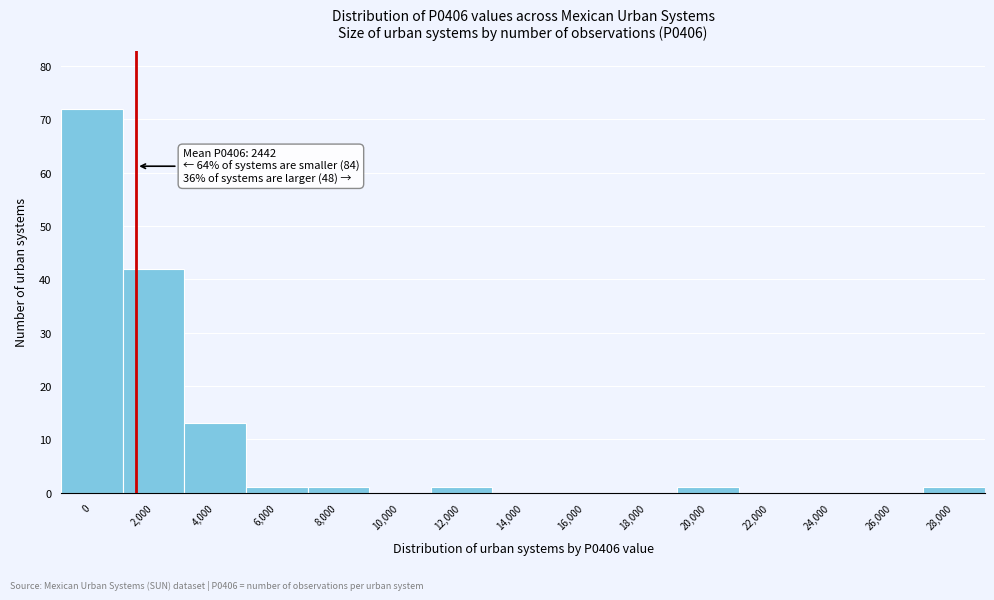

Reading left to right, list all the values displayed in this chart.

0=72	2,000=42	4,000=13	6,000=1	8,000=1	10,000=0	12,000=1	14,000=0	16,000=0	18,000=0	20,000=1	22,000=0	24,000=0	26,000=0	28,000=1